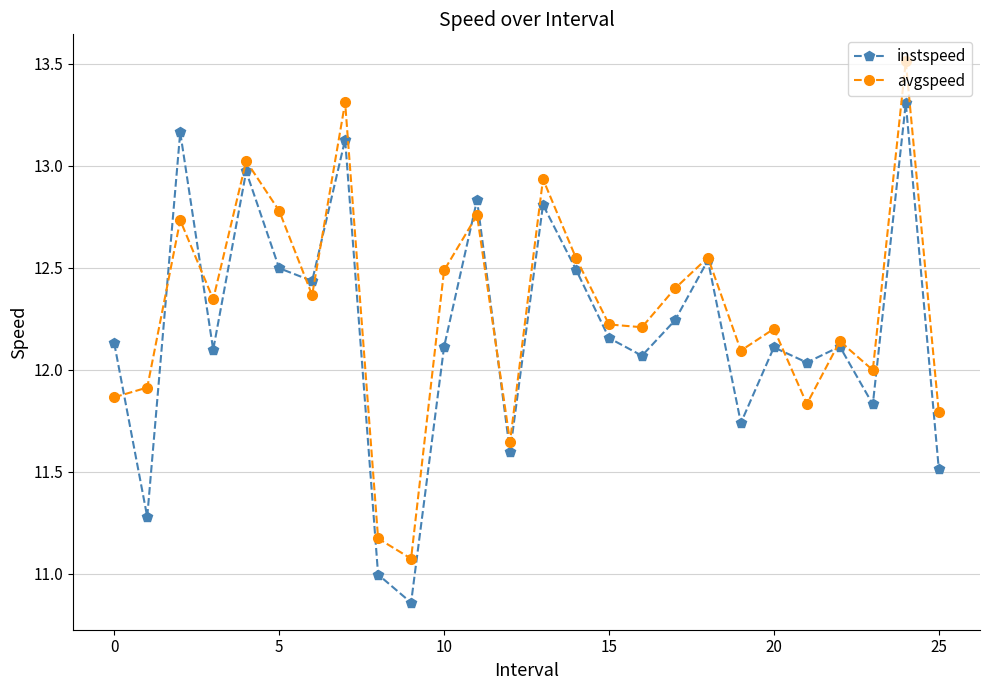

What is the maximum value shown in the chart?

13.5